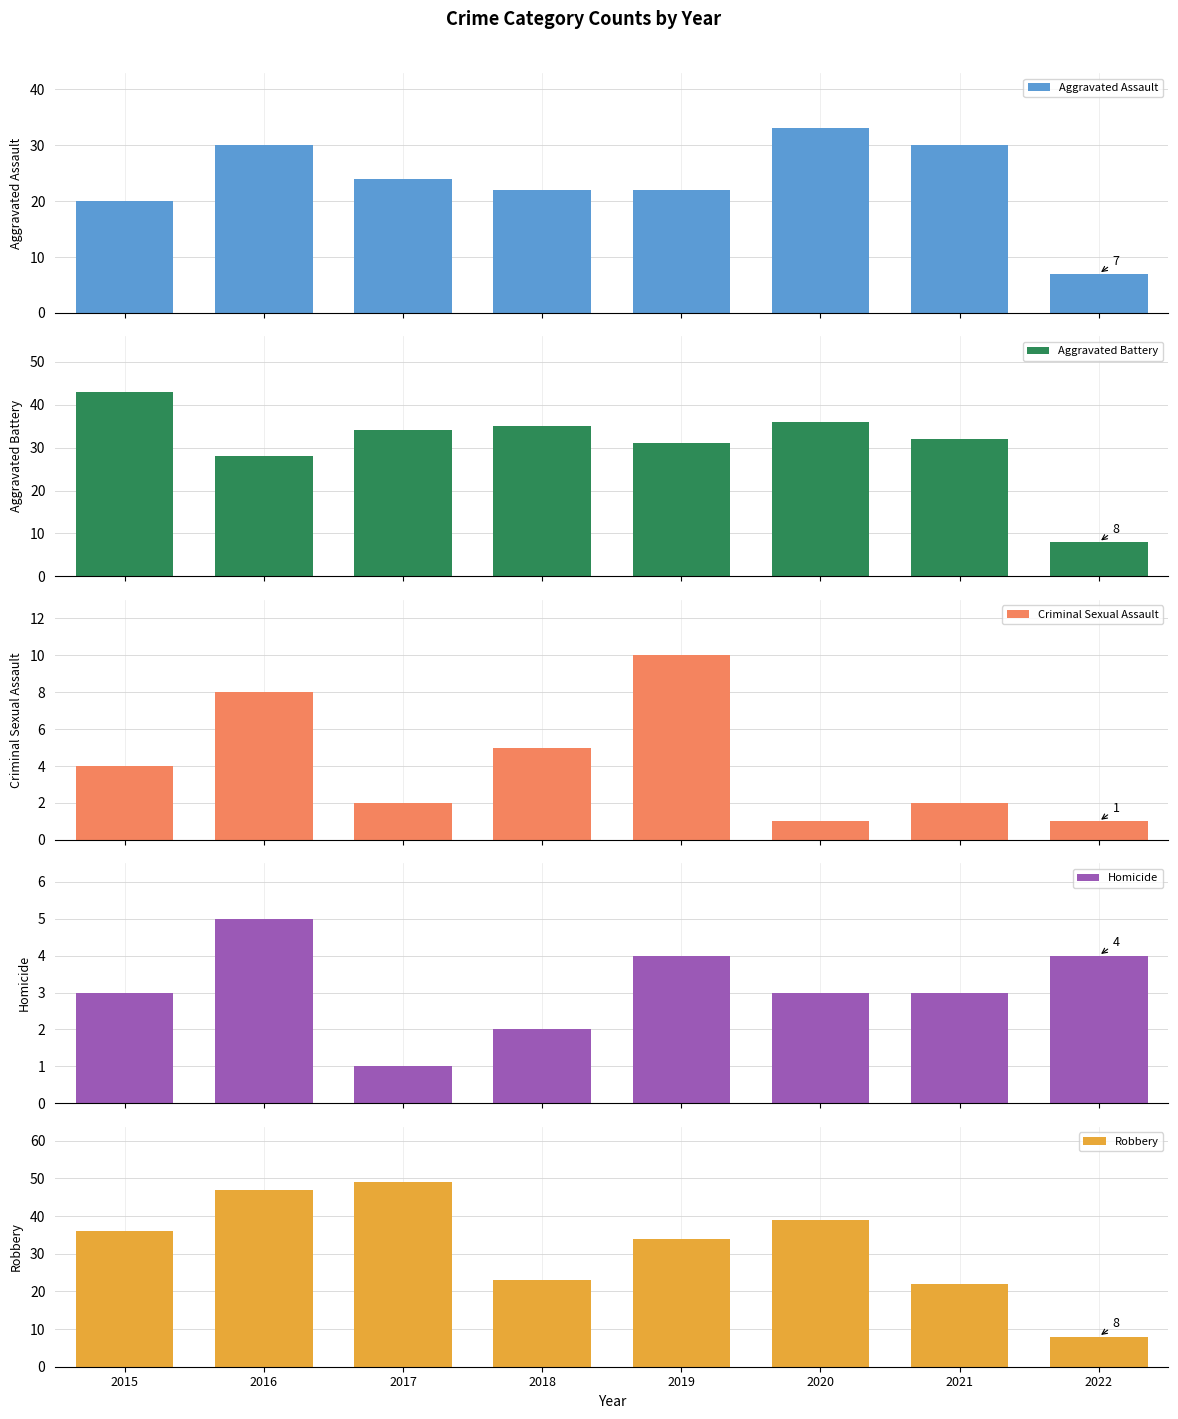

Rank the series by their maximum value, from lowest to highest.

Homicide, Criminal Sexual Assault, Aggravated Assault, Aggravated Battery, Robbery